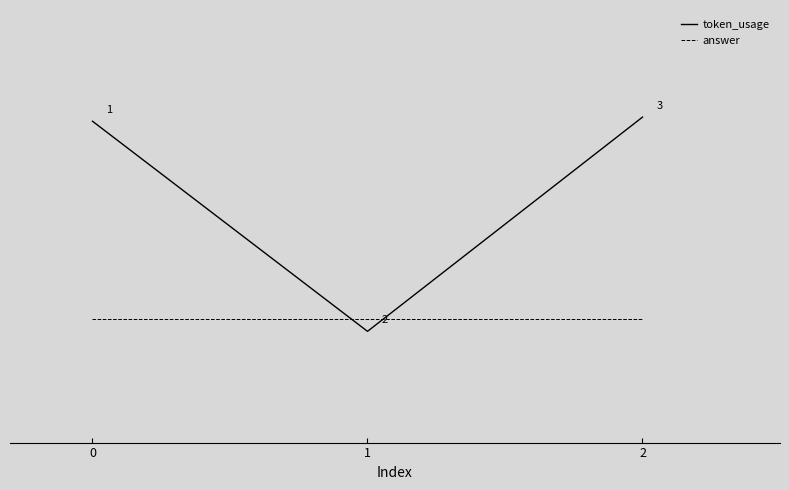

List the series in order of their overall mean, highest first.

token_usage, answer